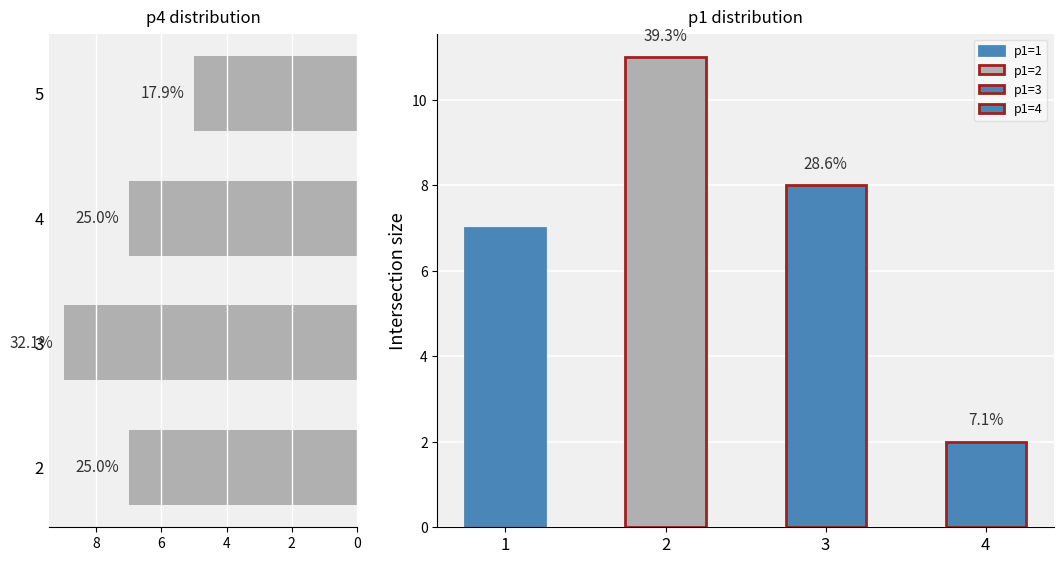

What is the change in value from 2 to 3?

+2